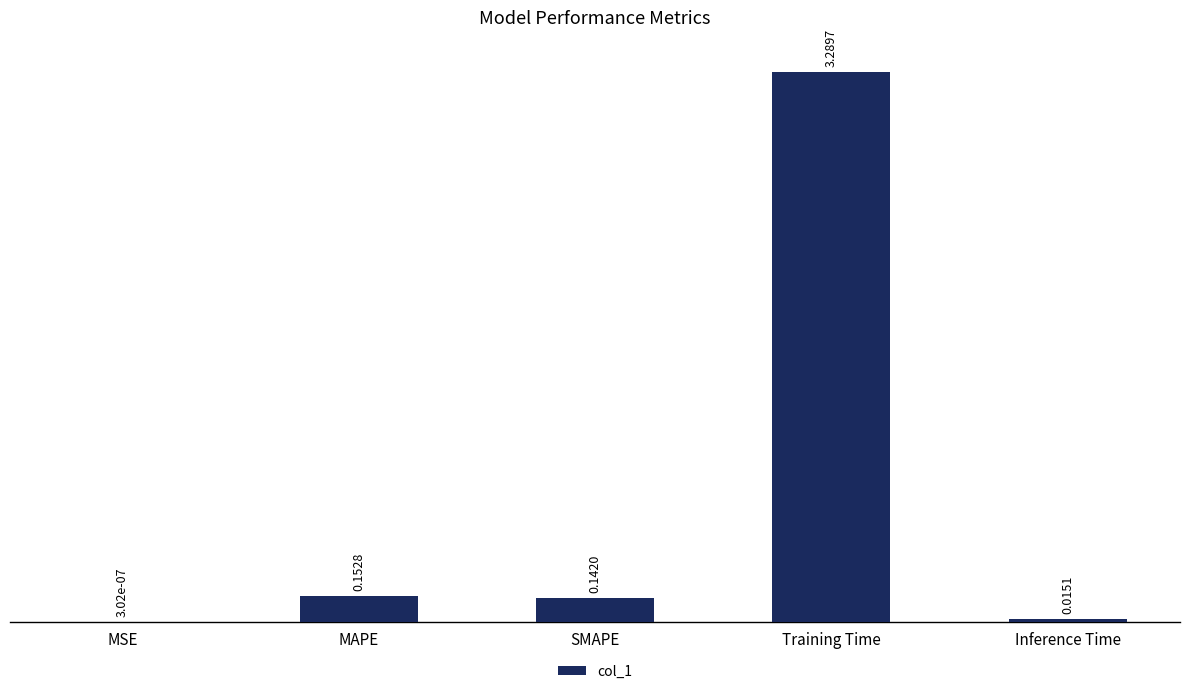

What is the sum of all values?

3.6